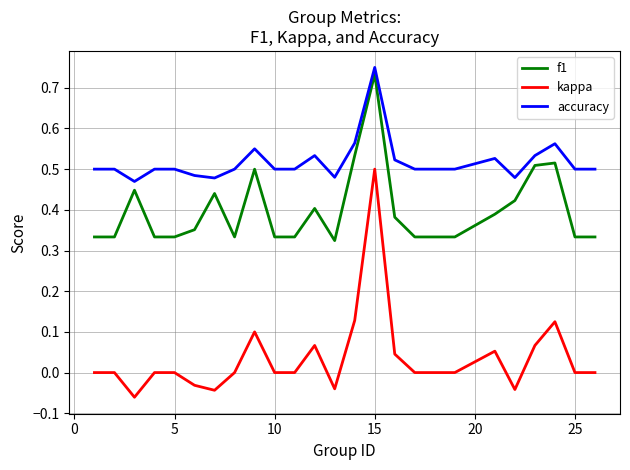

Which series has the widest spread of values?

kappa